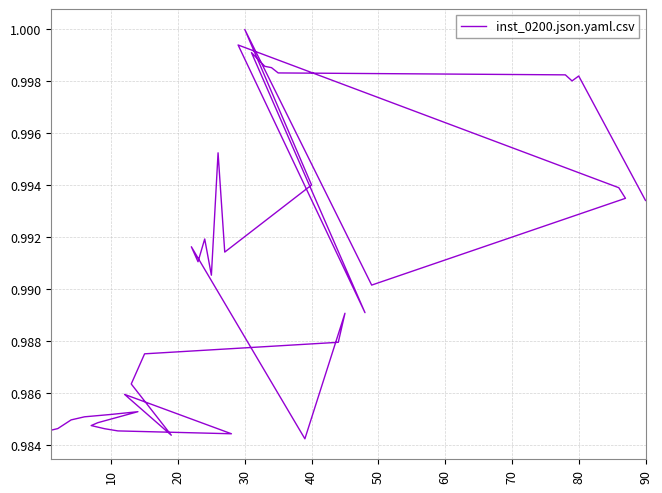

Does the chart display data point markers on the line(s)?

No